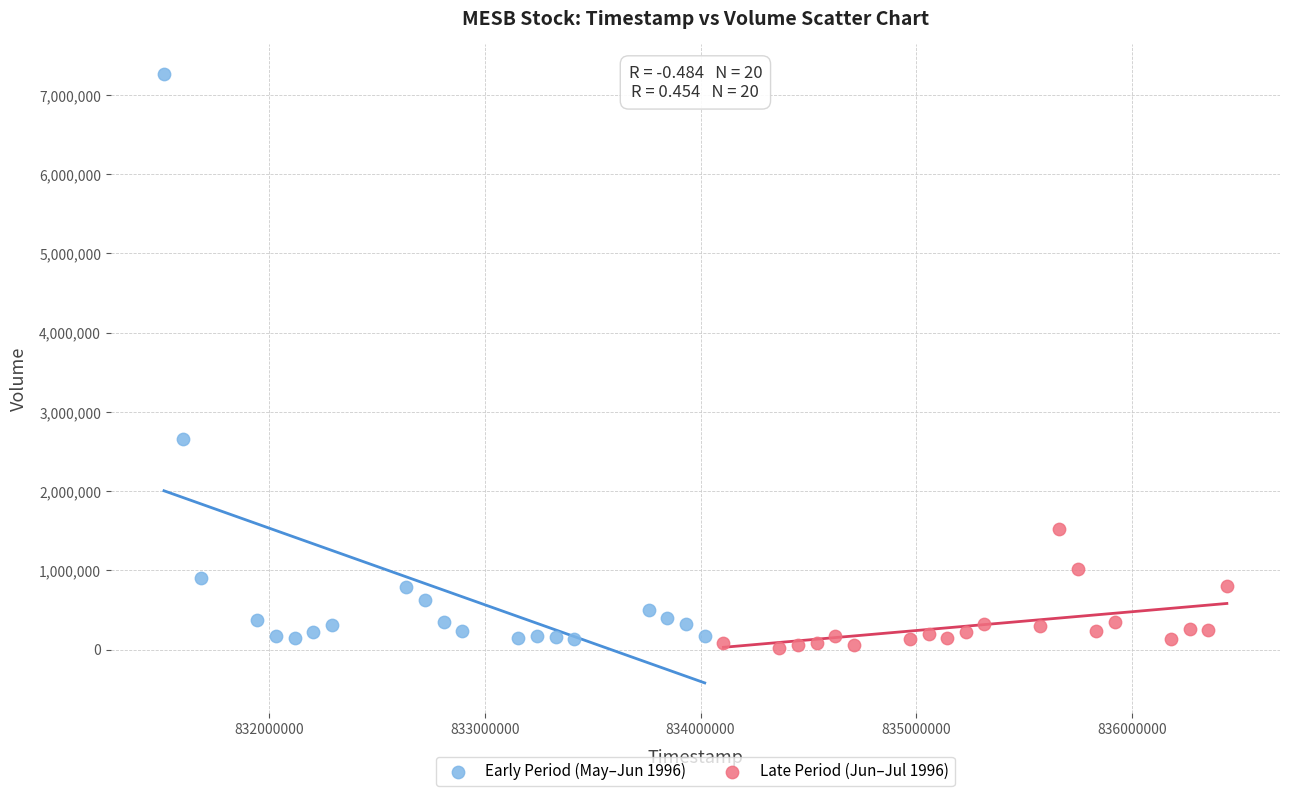

Which series reaches the maximum Y coordinate?

Early Period (May–Jun 1996)